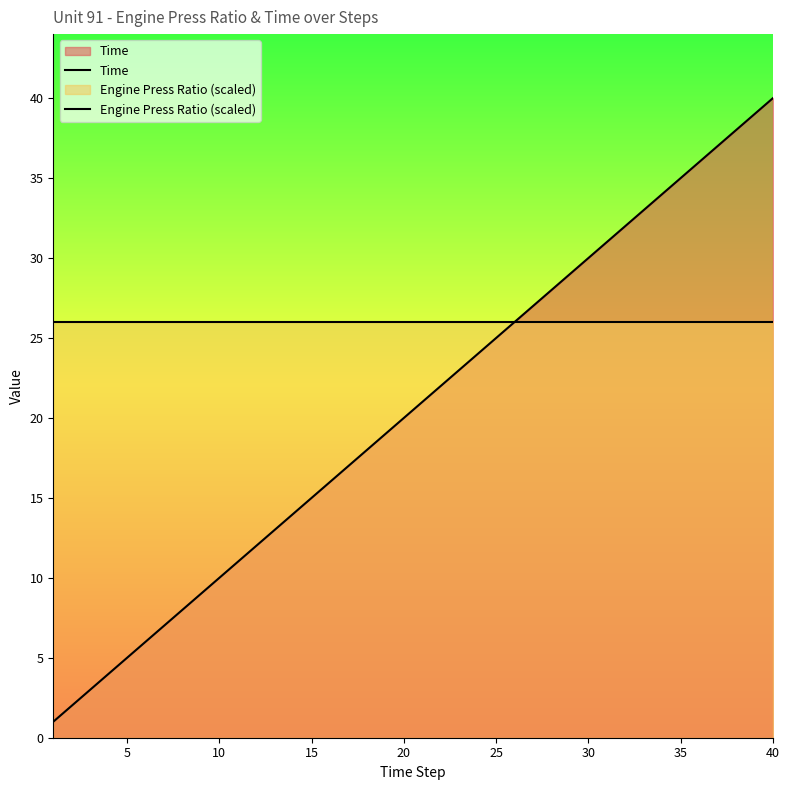

What is the maximum value for Time?

40